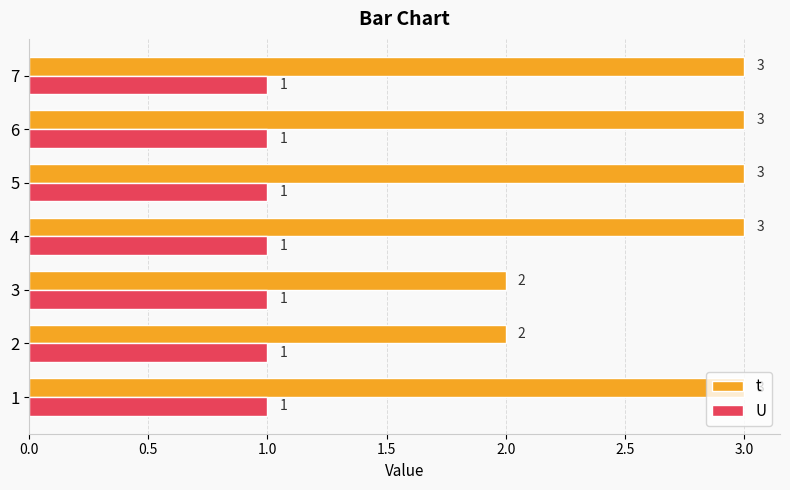

Count the number of categories in the chart.

7